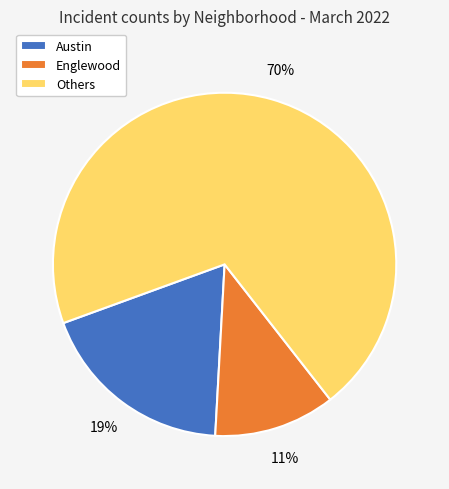

Do Others and Austin together represent more than half of the pie?

Yes